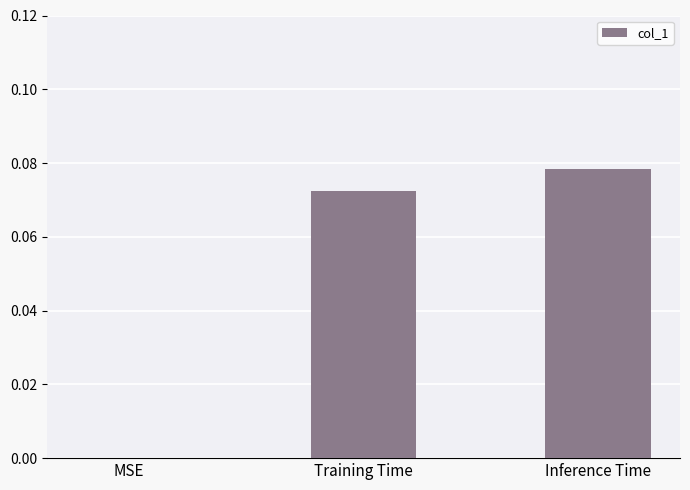

Is it true that the value at MSE is 0.0?

True